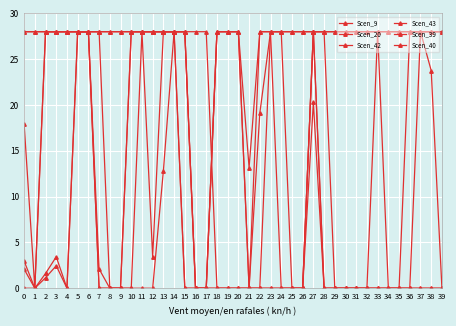

Which series has the largest range (max minus min)?

Scen_9